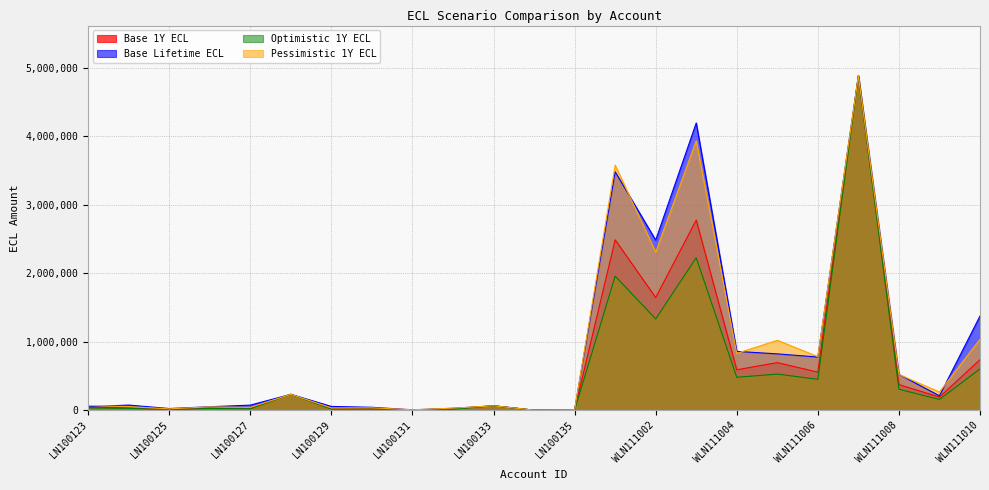

How many times do Pessimistic 1Y ECL and Base Lifetime ECL cross each other?

6